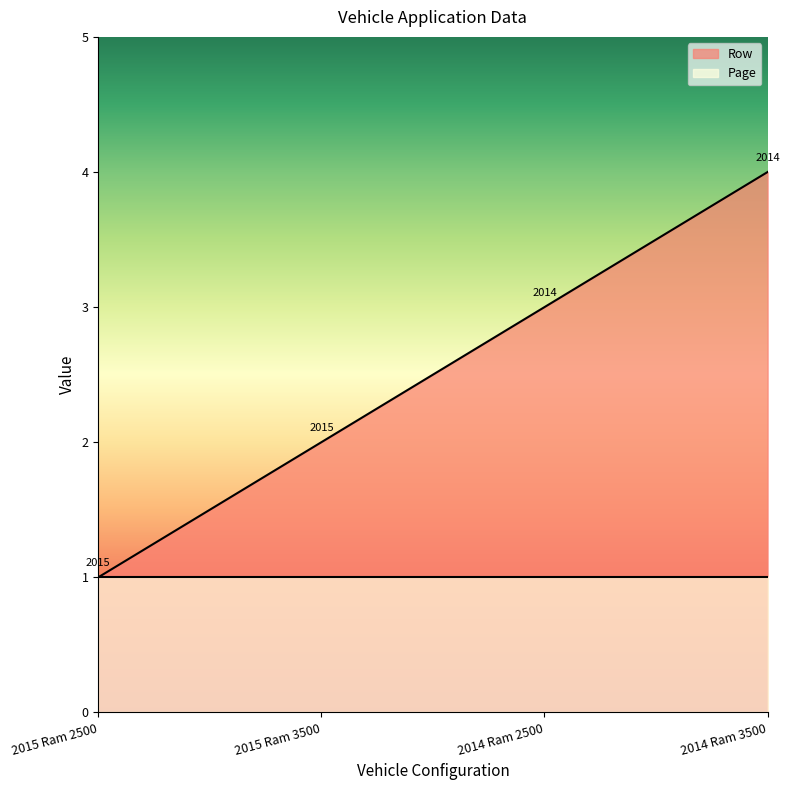

What is the label of the 4th point from the right?

2015 Ram 2500